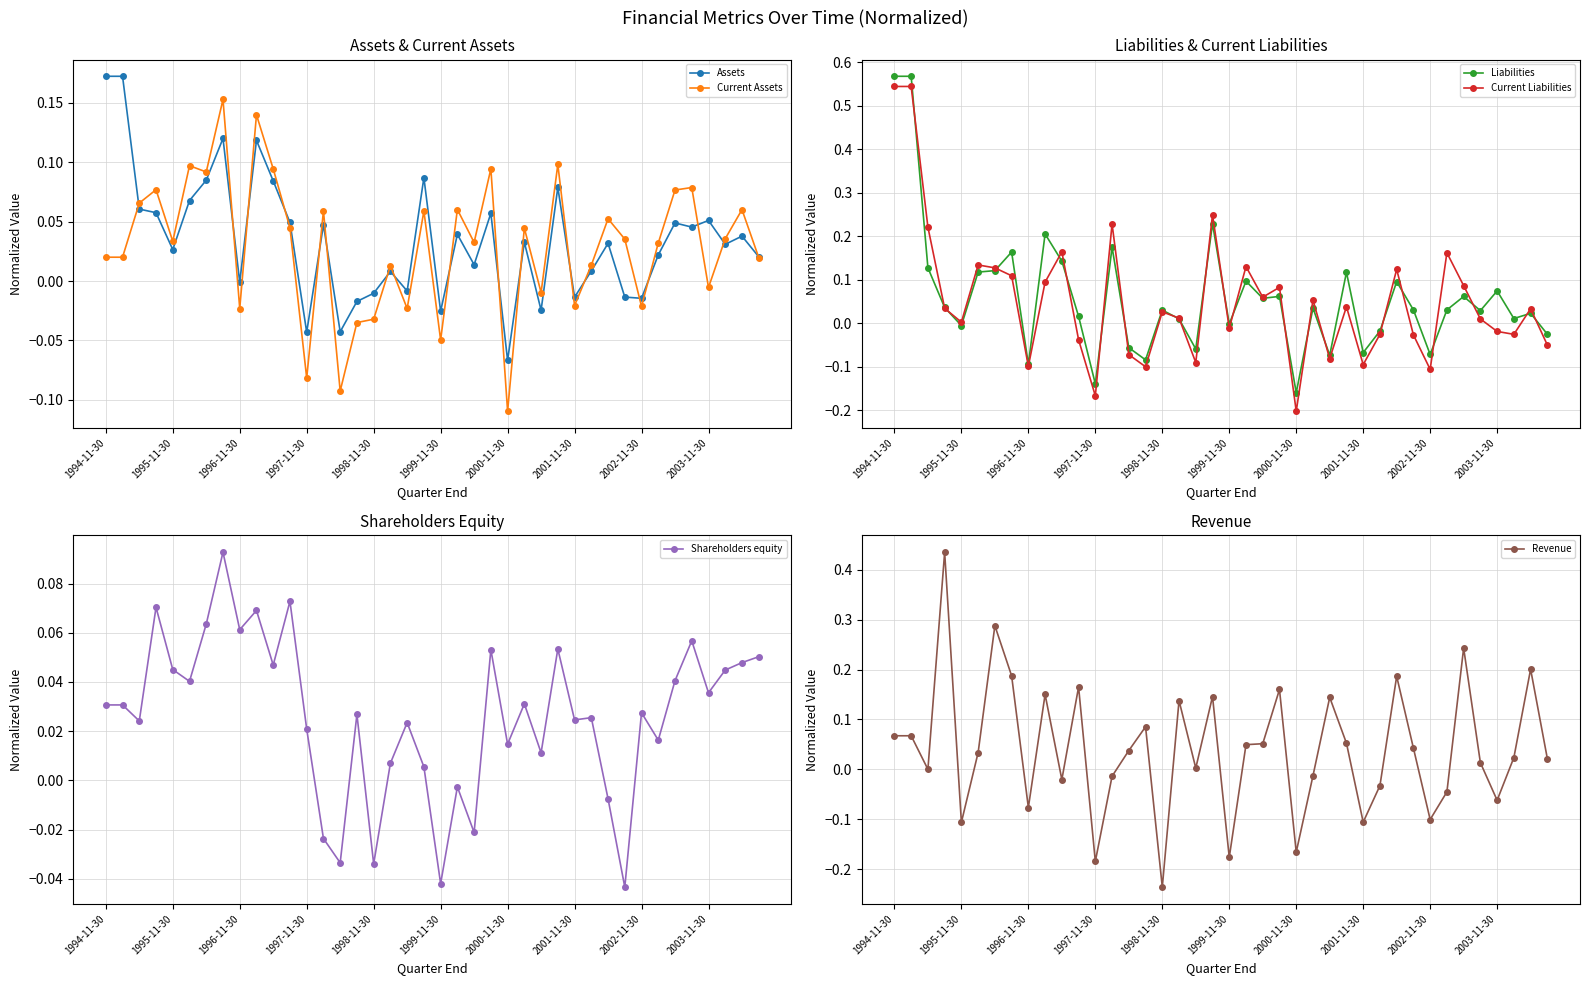

True or false: Assets has more than 0 points higher than both neighbors.

True